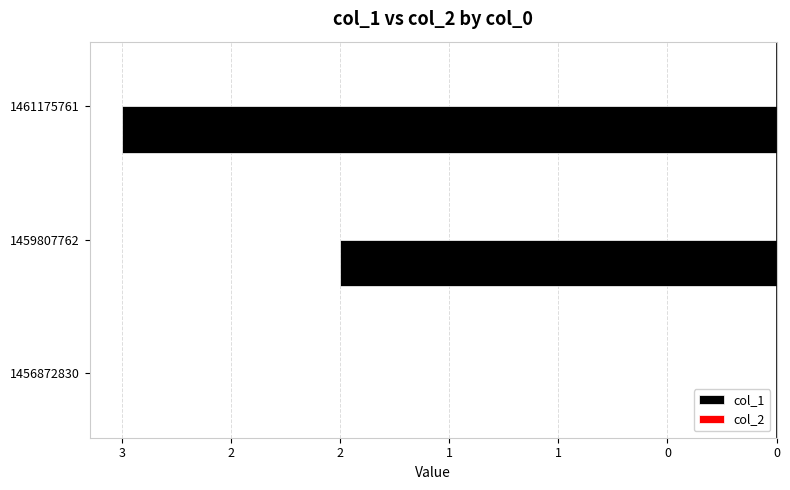

Are the bars horizontal?

Yes